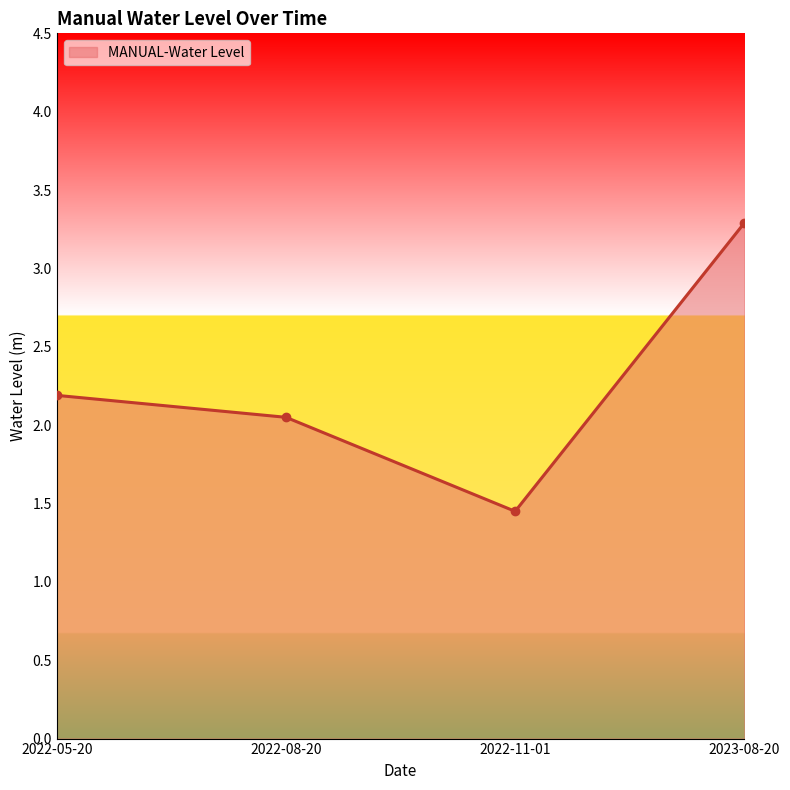

What is the change in value from 2022-08-20 to 2022-11-01?

-0.6